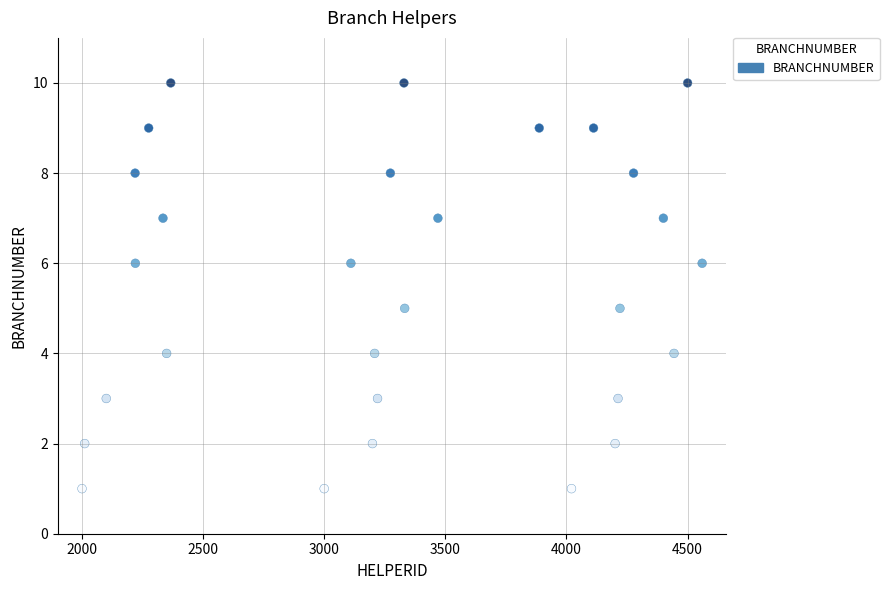

What is the range of X values (max minus min)?

2558